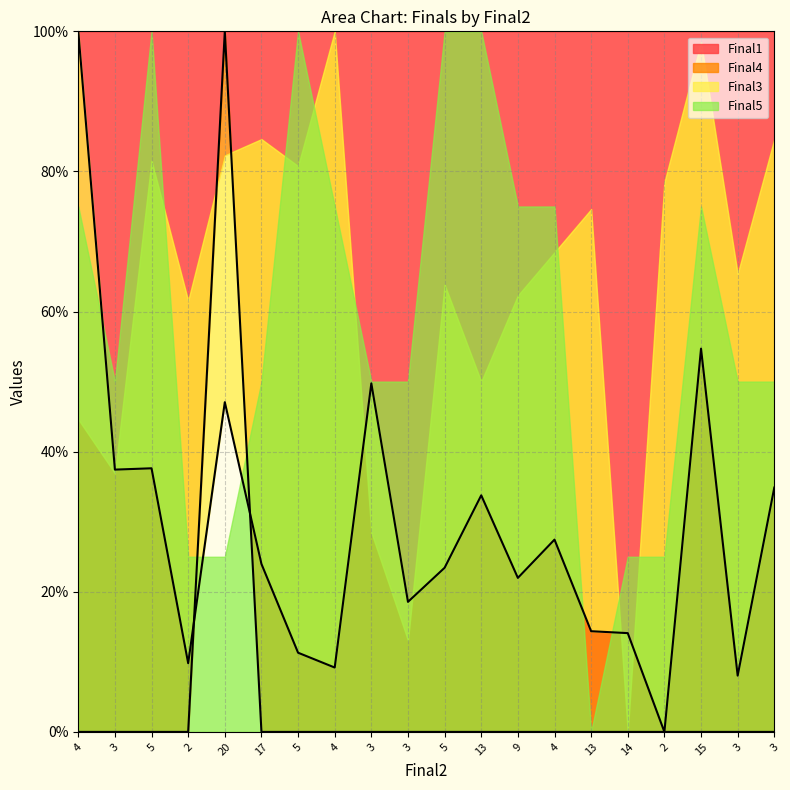

Which has a higher value, 13 or 5?

5